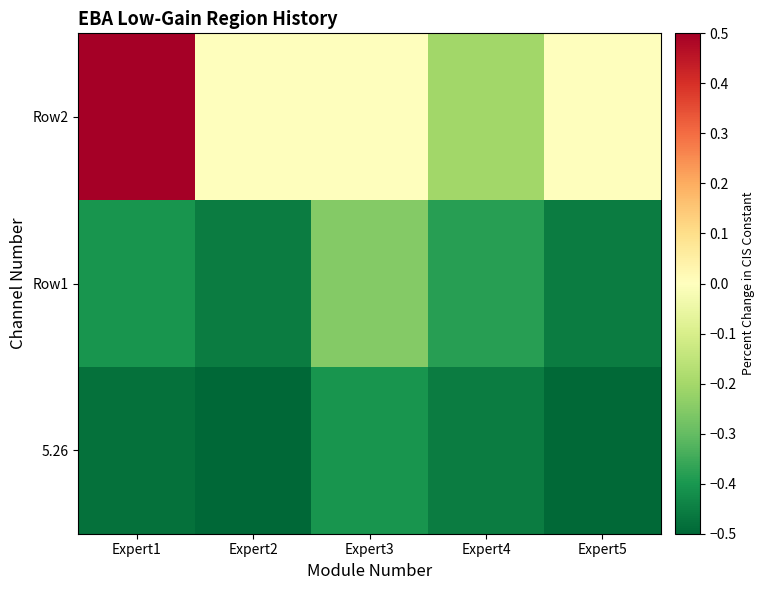

Reading left to right, list all the values displayed in this chart.

5.26: Expert1=-0.5	Expert2=-0.5	Expert3=-0.4	Expert4=-0.5	Expert5=-0.5
Row1: Expert1=-0.4	Expert2=-0.5	Expert3=-0.3	Expert4=-0.4	Expert5=-0.5
Row2: Expert1=0.5	Expert2=-0.0	Expert3=-0.0	Expert4=-0.2	Expert5=-0.0